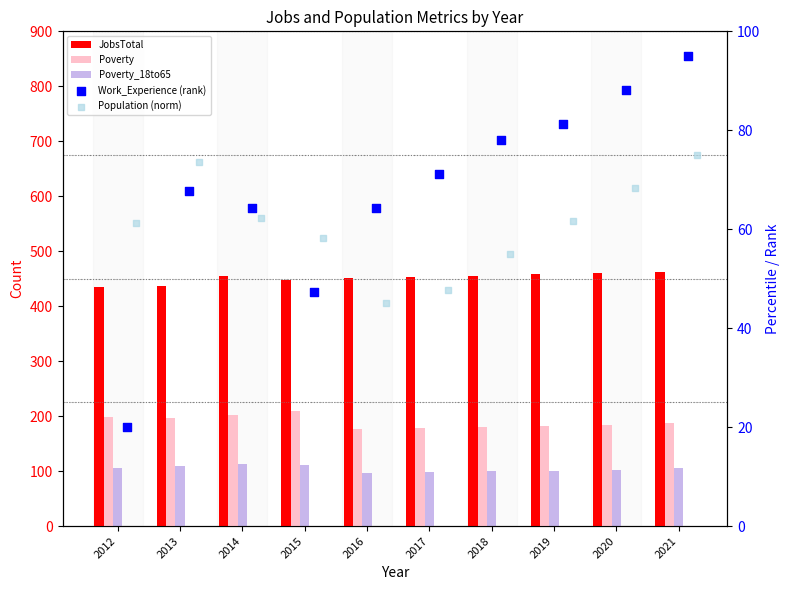

At how many categories does at least one series exceed 172?

10